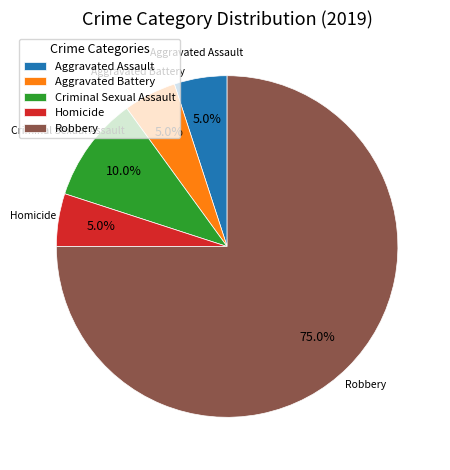

Combined, what portion of the pie is Homicide and Aggravated Assault?

10.0%